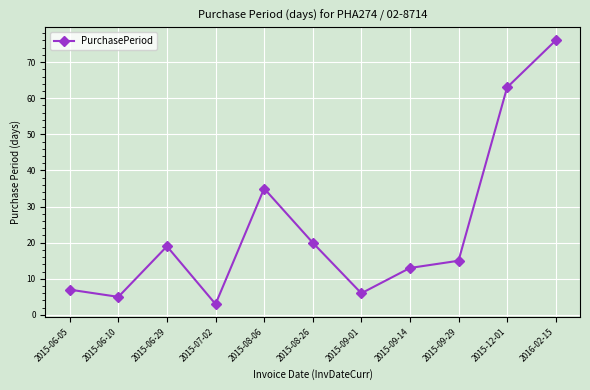

The value at 2015-09-29 is 15. True or false?

True